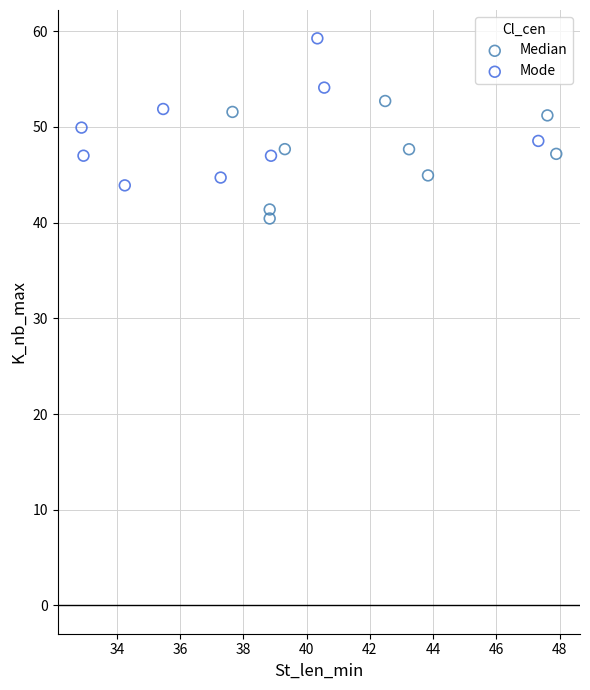

Which series contains the highest Y value?

Mode